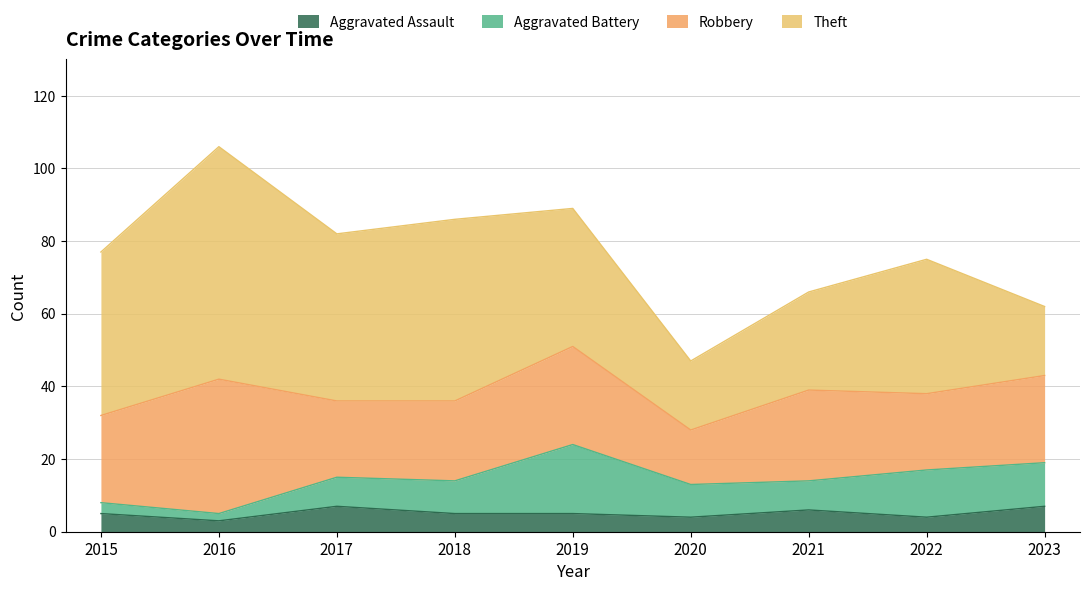

Reading right to left, list all the values displayed in this chart.

Aggravated Assault: 2023=7	2022=4	2021=6	2020=4	2019=5	2018=5	2017=7	2016=3	2015=5
Aggravated Battery: 2023=12	2022=13	2021=8	2020=9	2019=19	2018=9	2017=8	2016=2	2015=3
Robbery: 2023=24	2022=21	2021=25	2020=15	2019=27	2018=22	2017=21	2016=37	2015=24
Theft: 2023=19	2022=37	2021=27	2020=19	2019=38	2018=50	2017=46	2016=64	2015=45